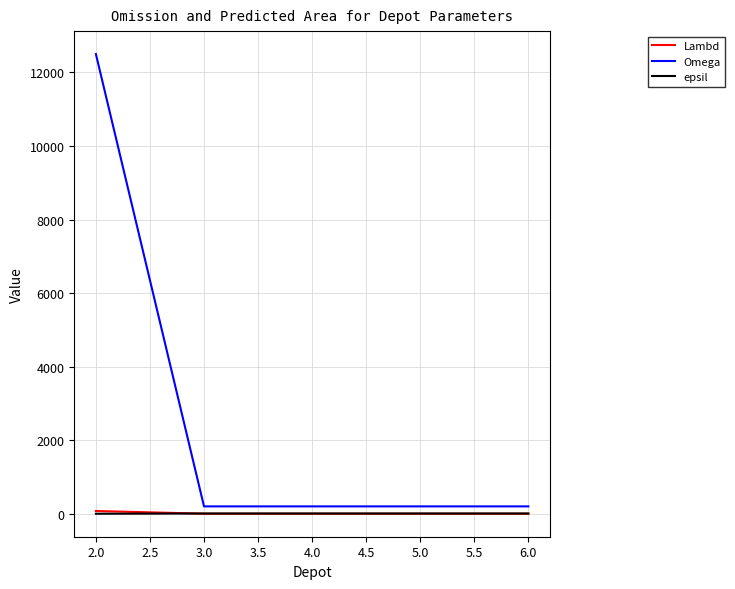

What is the maximum value shown in the chart?

12500